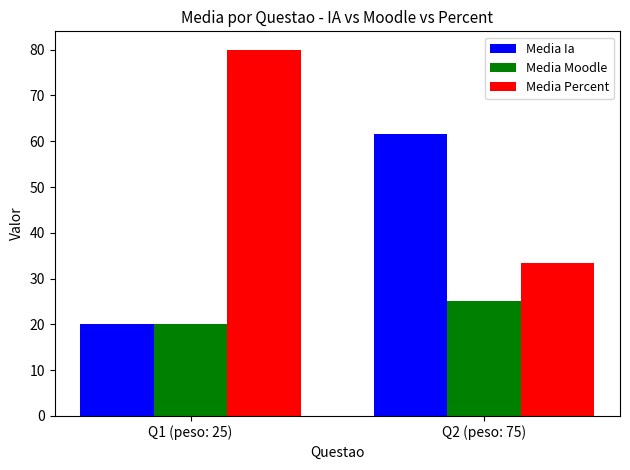

Which label corresponds to the smallest value in the chart?

Q1 (peso: 25)